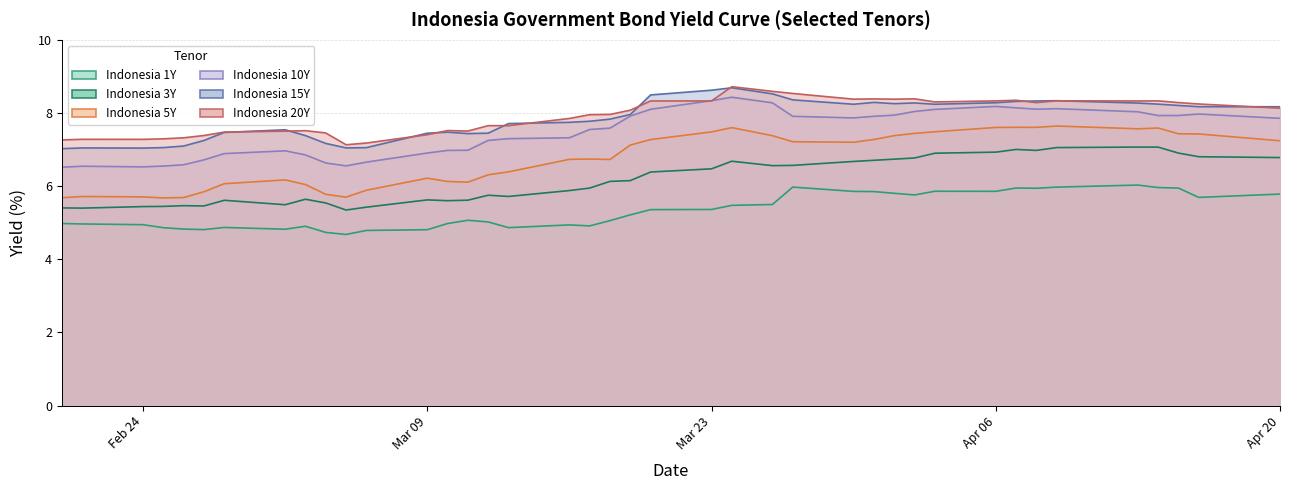

What is the difference between the maximum and minimum values in the Indonesia 15Y series?

1.7